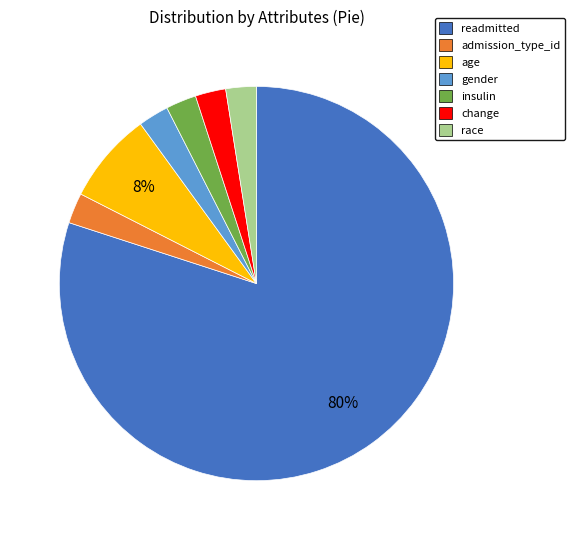

Is the sum of readmitted and insulin greater than half?

Yes